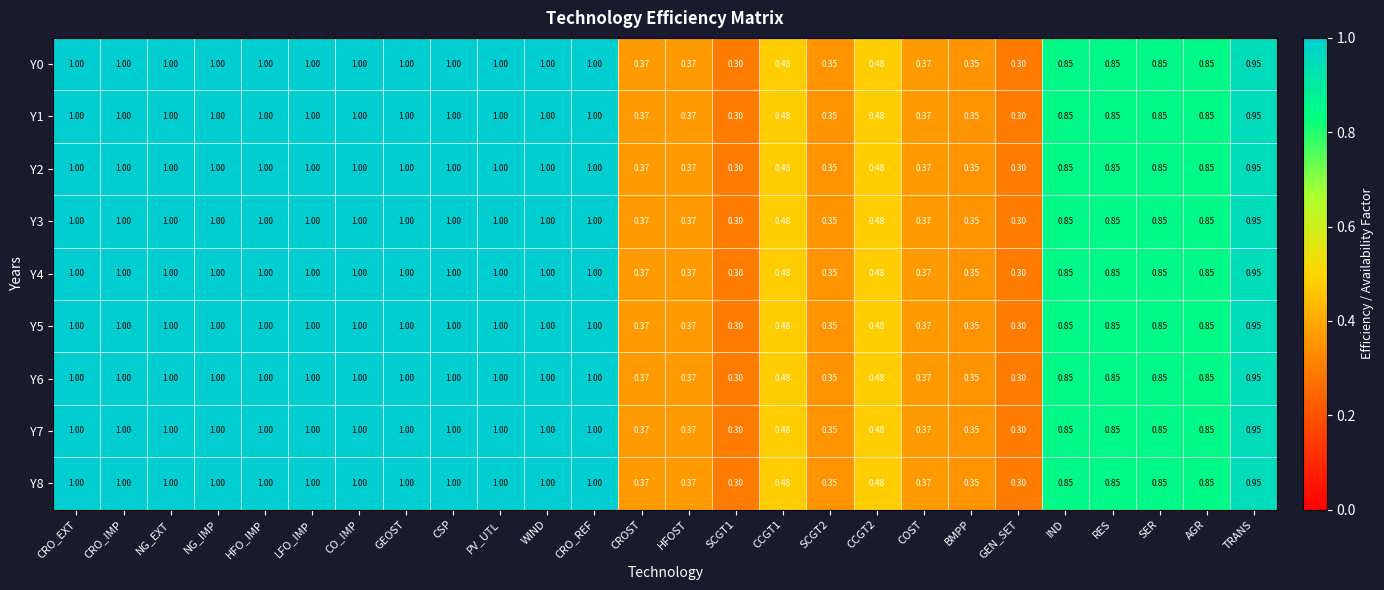

Is the value of Y8 at NG_IMP greater than the value of Y7 at TRANS?

Yes